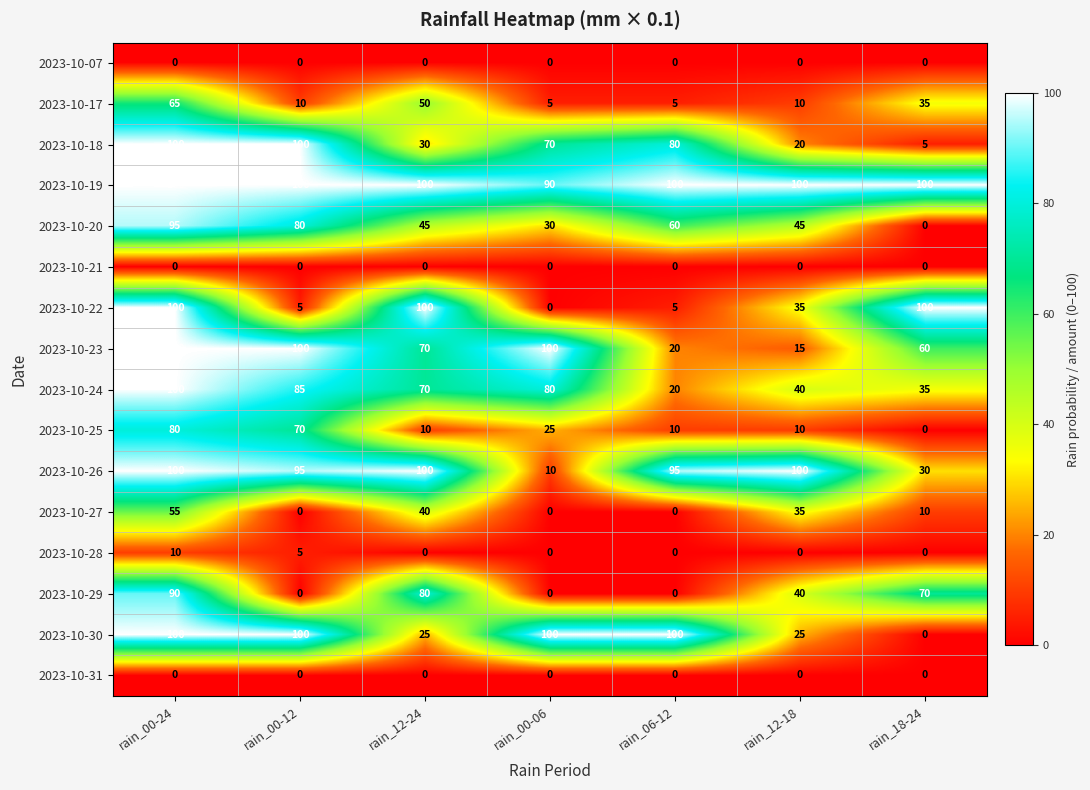

Which series has the largest total across all categories?

2023-10-19